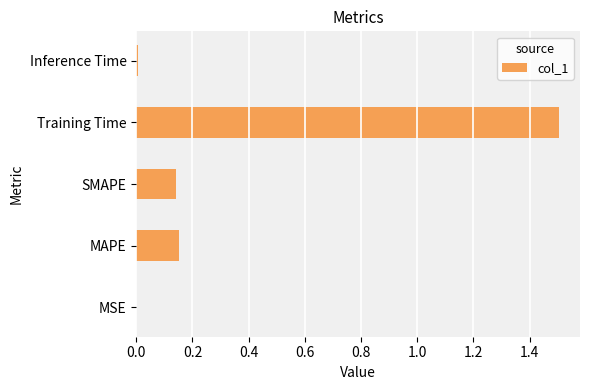

What is the greatest value displayed?

1.5